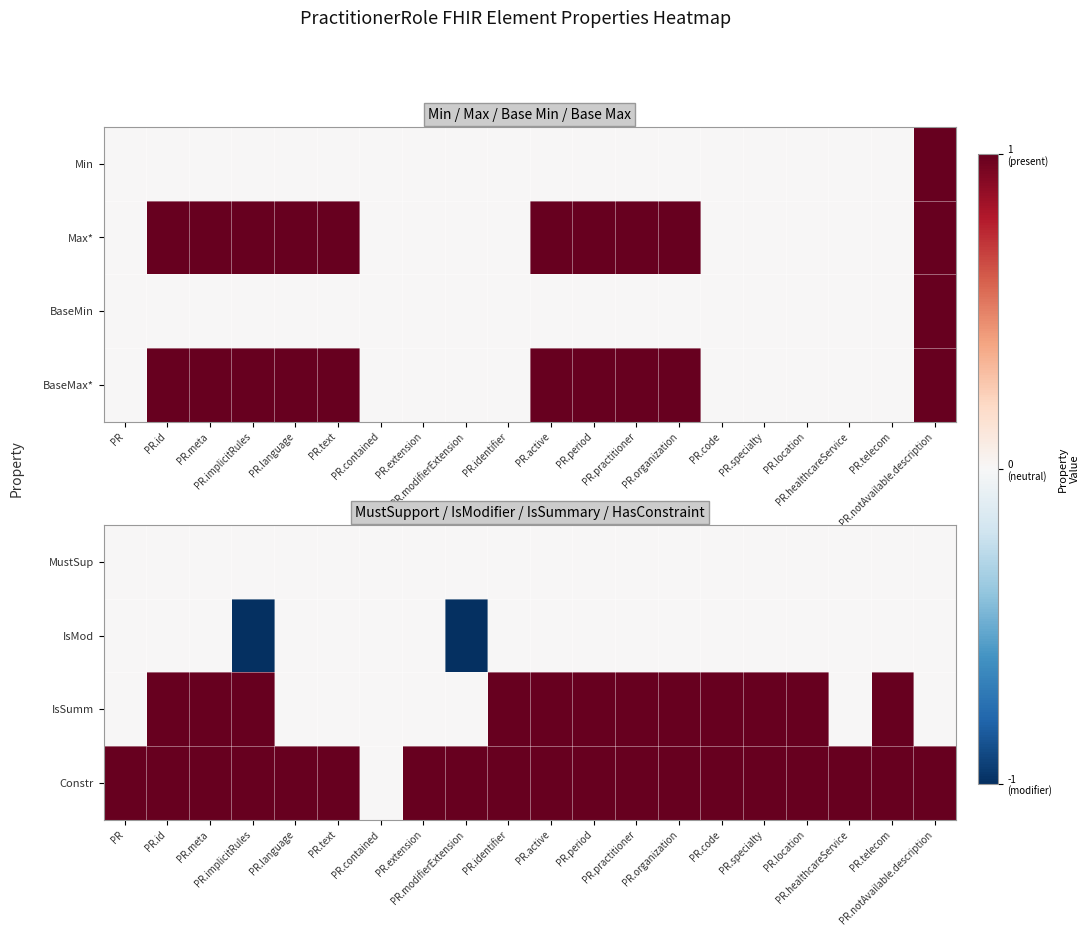

What is the difference between the highest and lowest values at PR.period?

1